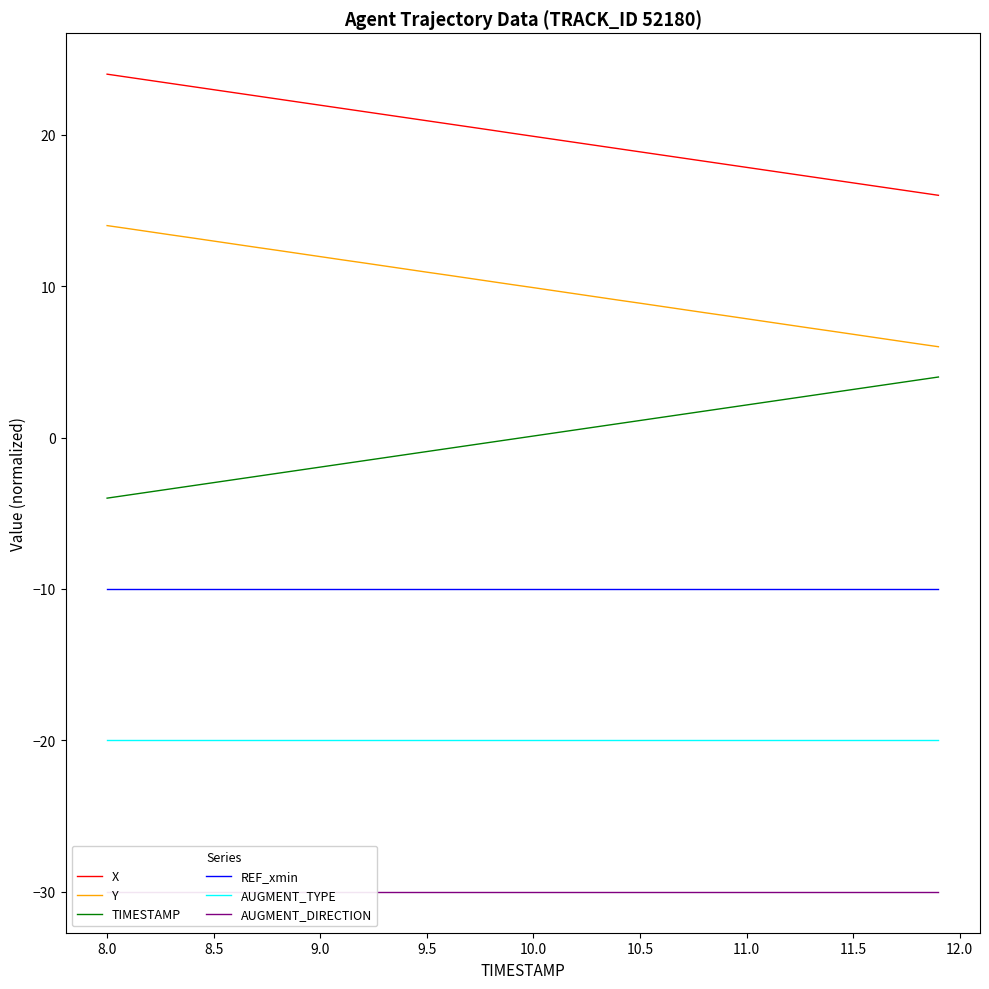

True or false: AUGMENT_DIRECTION has more than 2 interior local peaks.

False